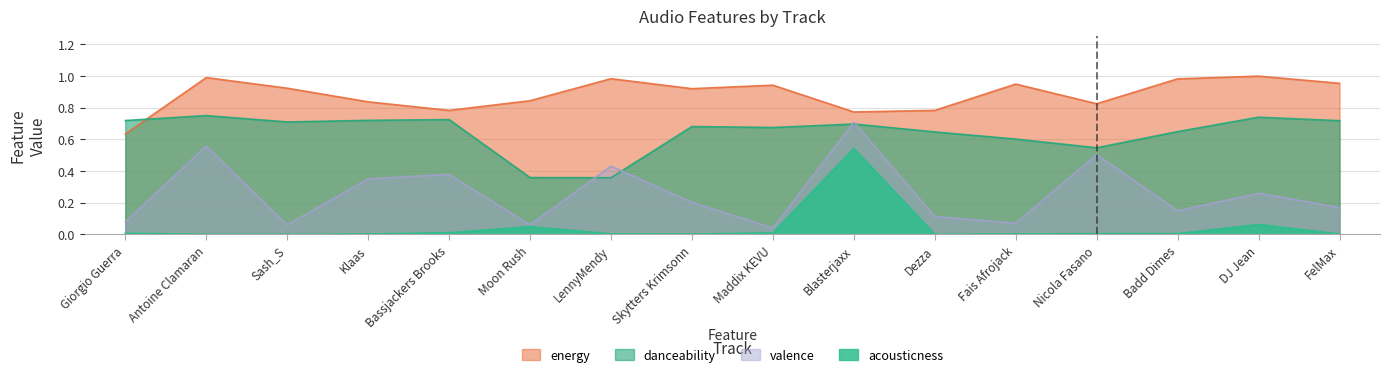

What is the difference between the maximum and minimum values in the acousticness series?

0.5